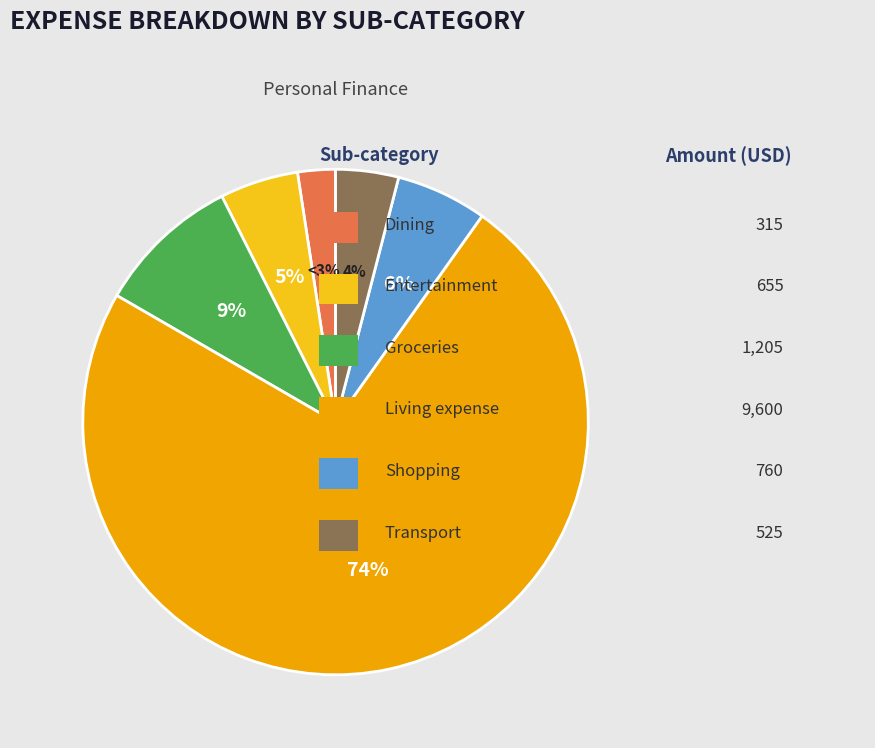

Is it true that Entertainment is 1% of the pie?

False